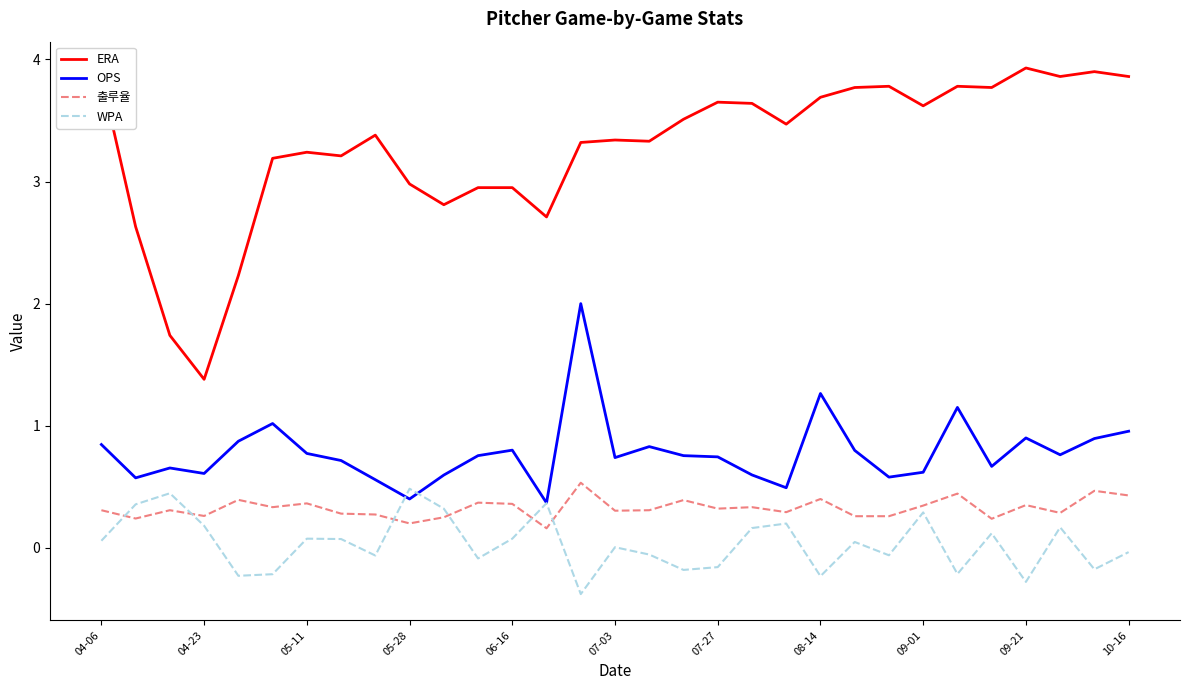

Which series has the widest spread of values?

ERA